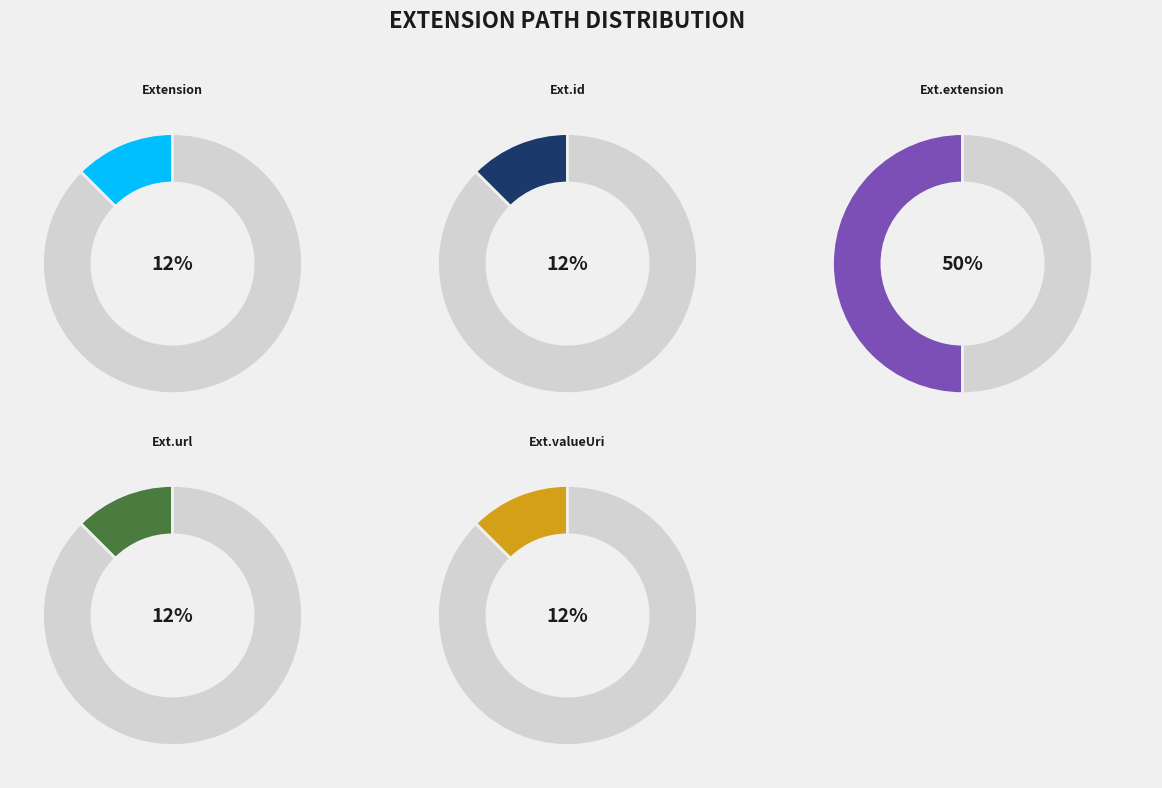

True or false: Extension.valueUri accounts for 1% of the total.

False